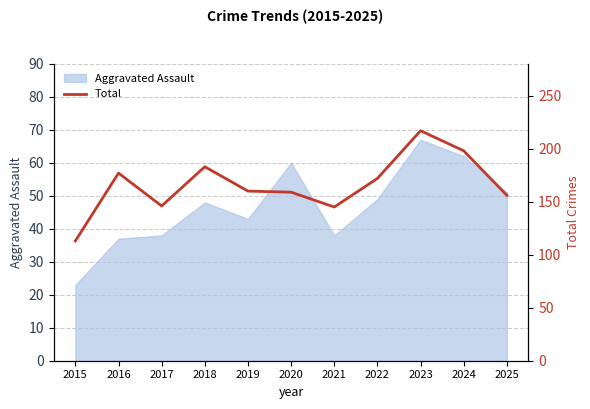

How many points are higher than both their immediate neighbors (excluding endpoints)?

3